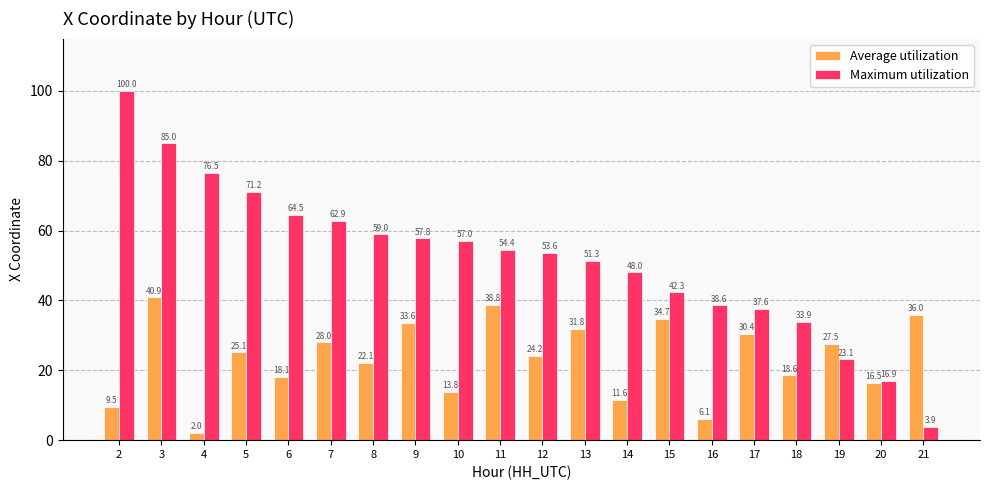

What is the spread (max minus min) of values at 3?

44.1